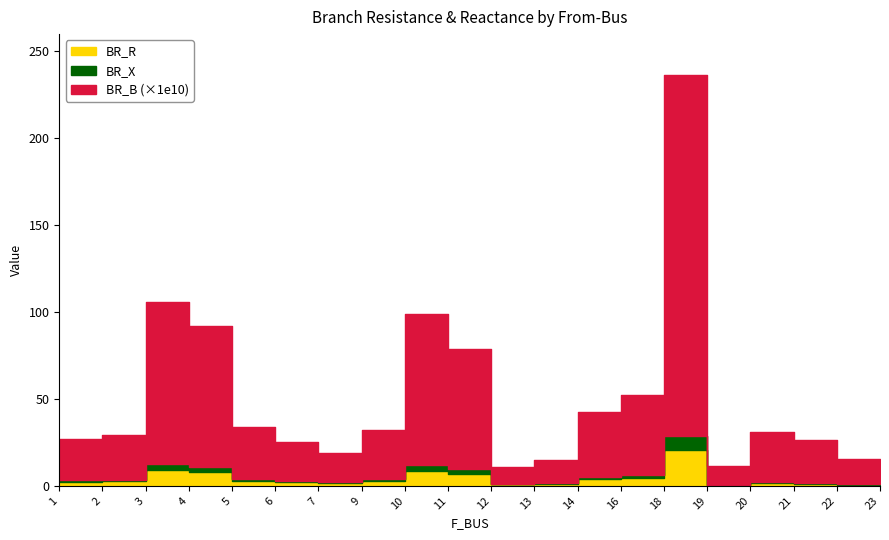

What is the sum of all BR_X values?

32.0